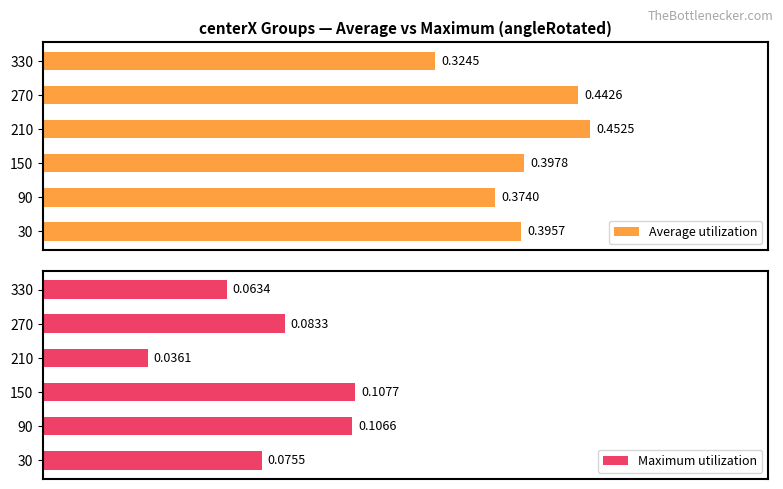

What is the sum of all Average utilization values?

2.4